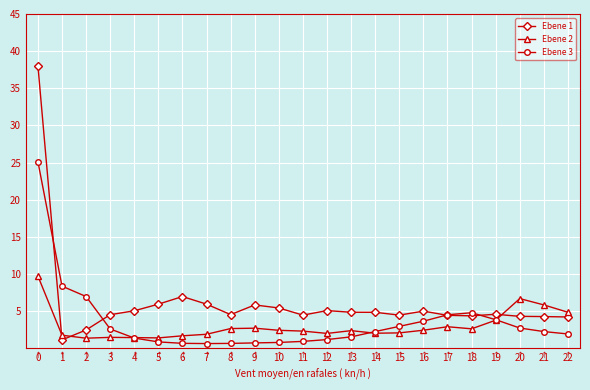

True or false: Ebene 1 has a value of 4.8 at 13.

True